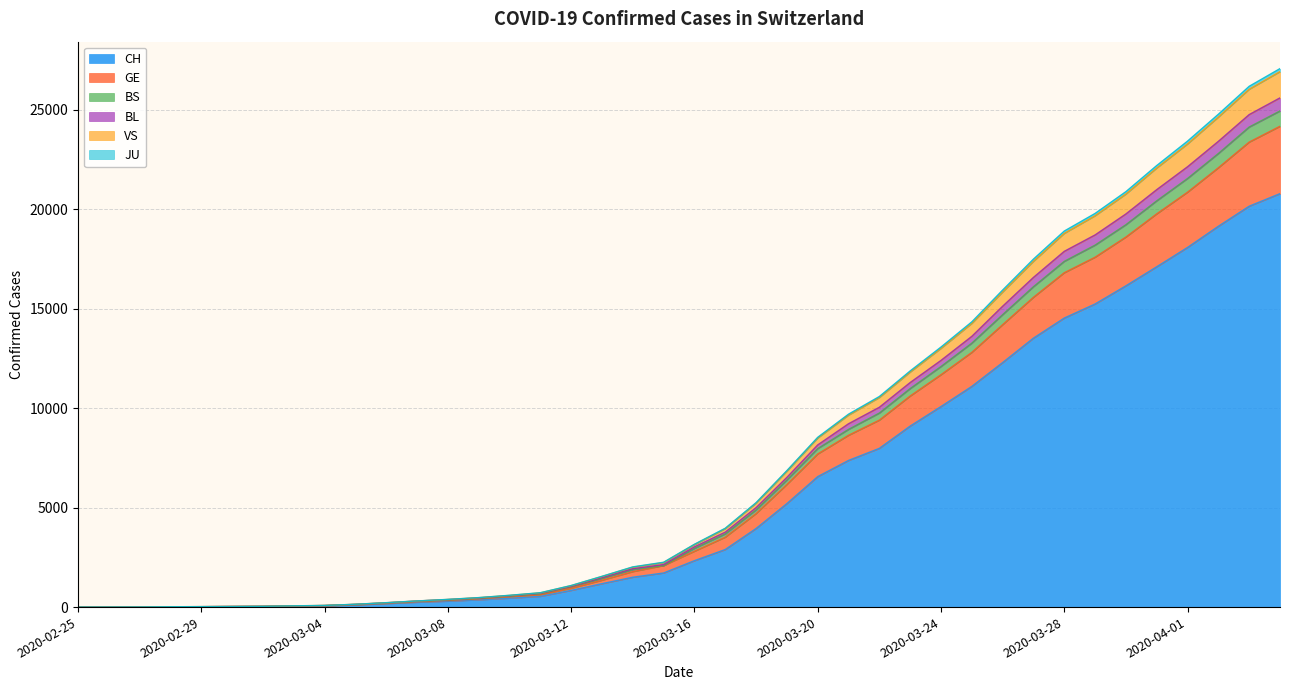

True or false: VS and CH intersect in this chart.

False